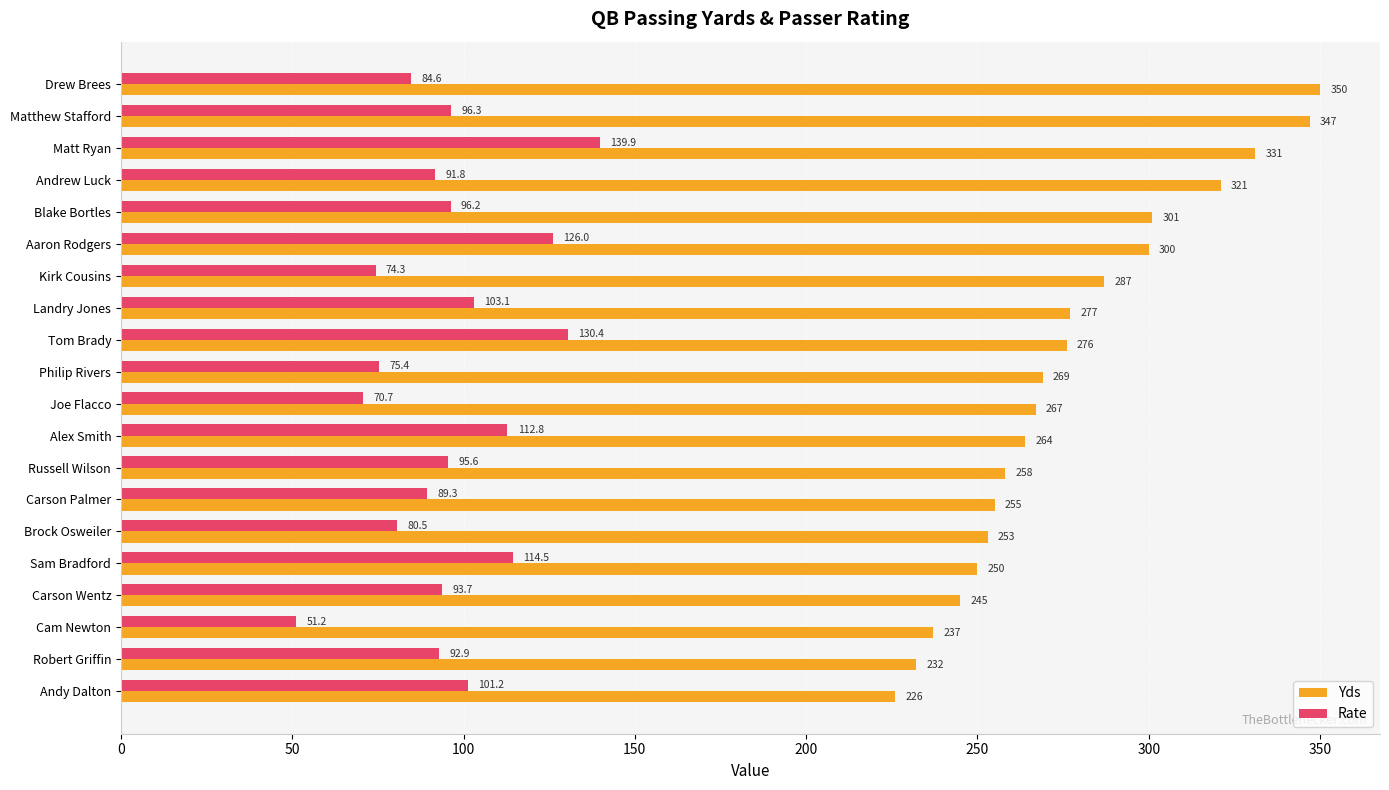

The Yds series shows 457.3 at Tom Brady. True or false?

False